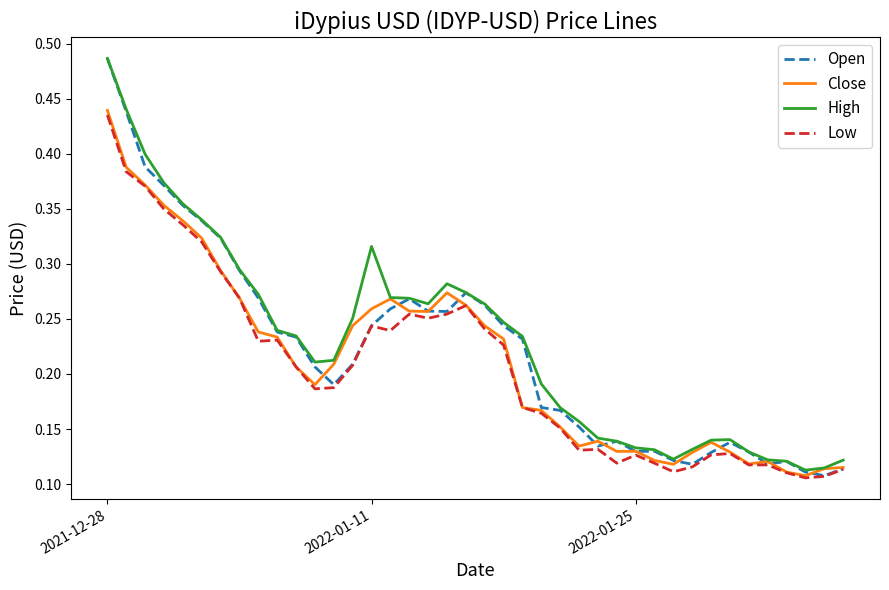

Which series has the widest spread of values?

Open